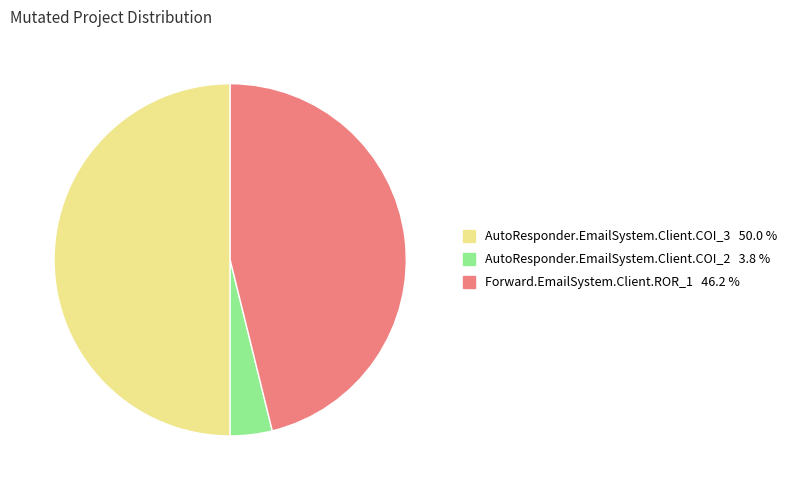

Does Forward.EmailSystem.Client.ROR_1 represent more than half of the total?

No